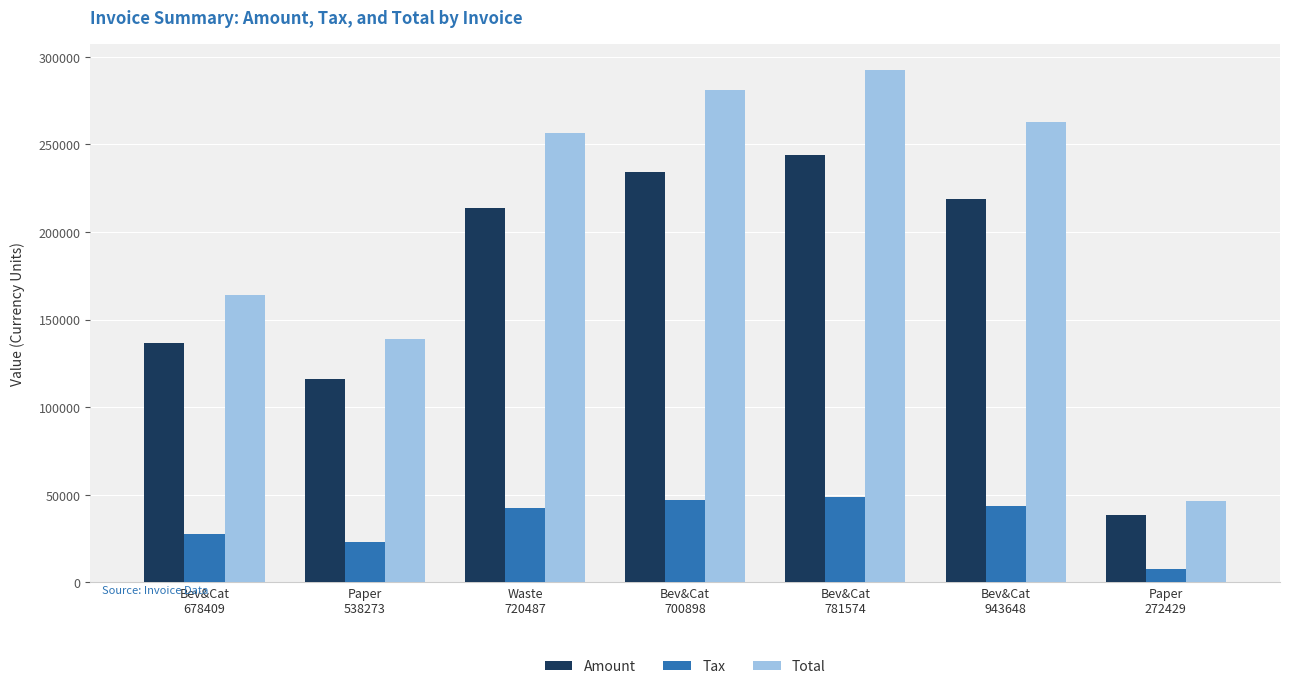

What is the value of the Tax bar at the 4th from the left?

46827